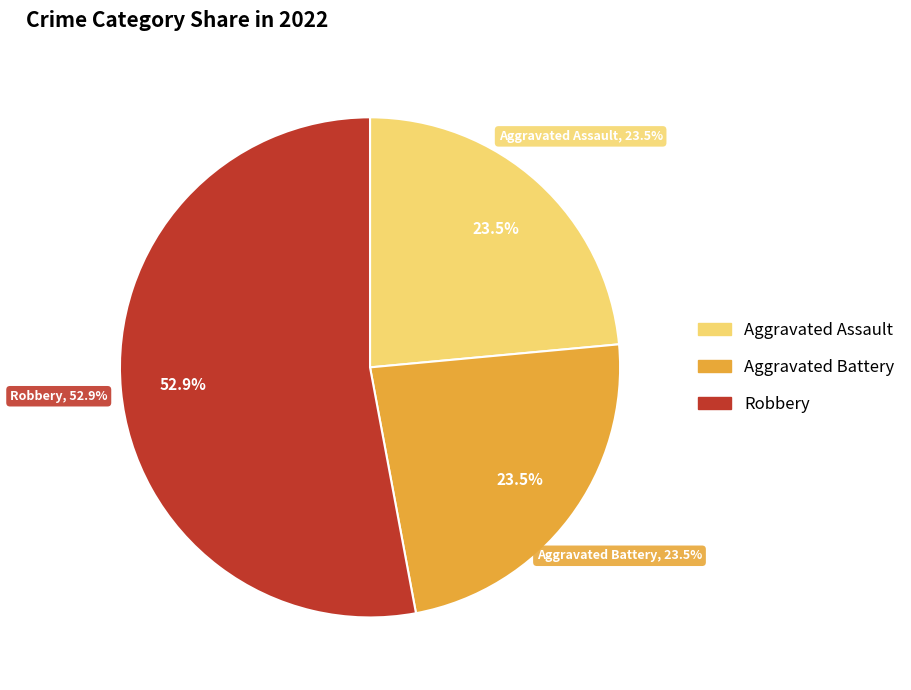

What portion of the pie excludes Aggravated Battery?

76.5%